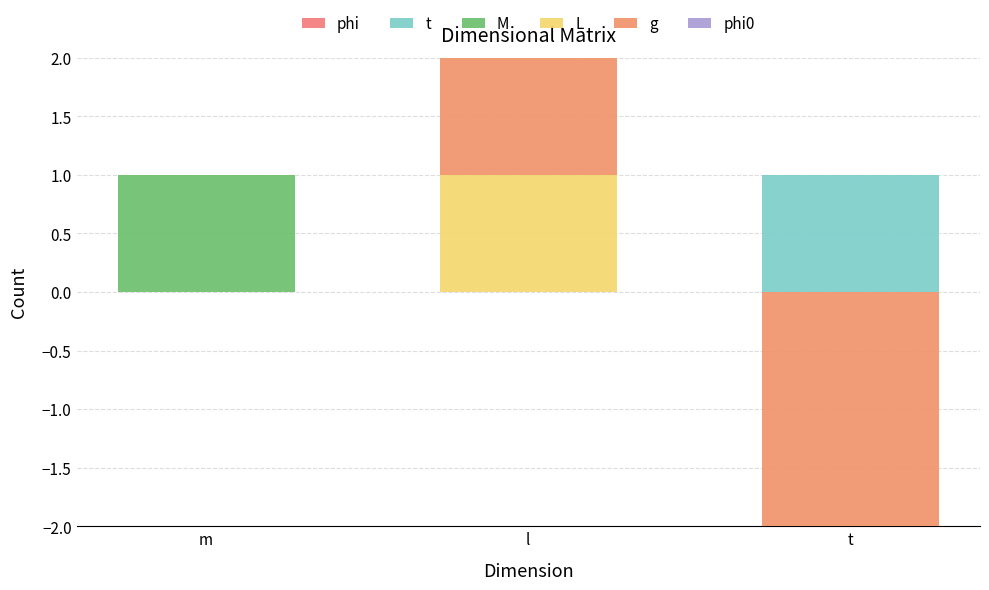

Which series has the widest spread of values?

t